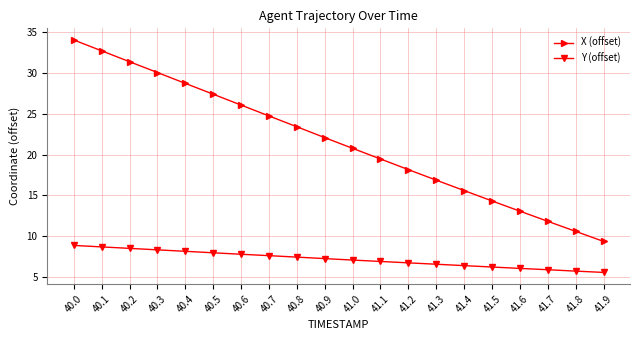

What are all the series names shown in the legend?

X (offset), Y (offset)